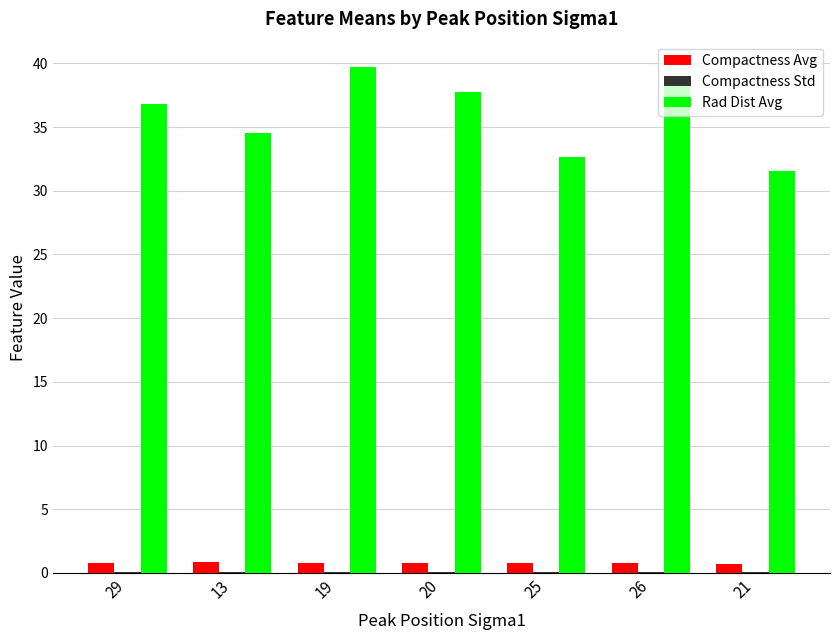

Are the bars horizontal?

No